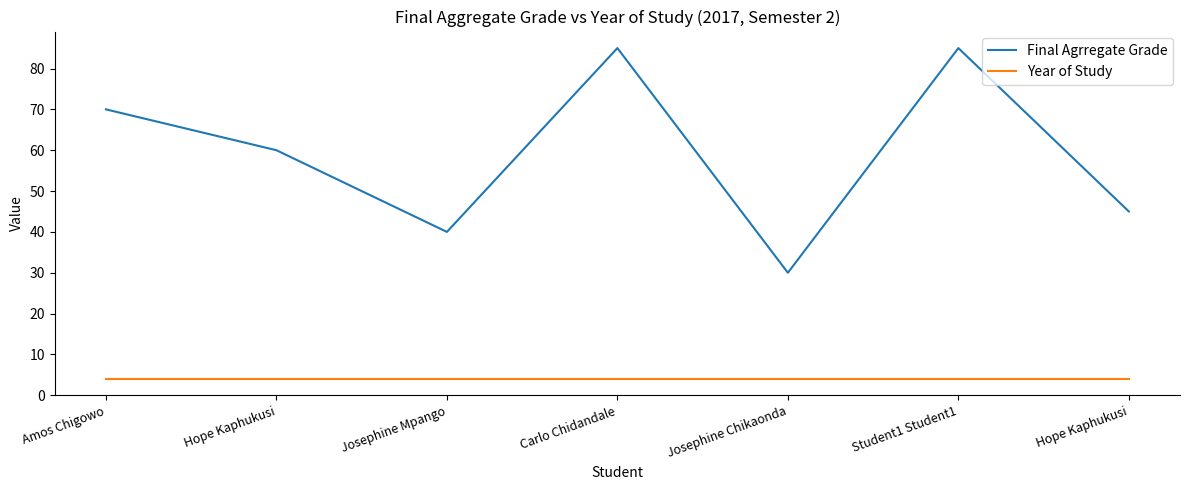

List the series in order of their peak value, highest first.

Final Agrregate Grade, Year of Study